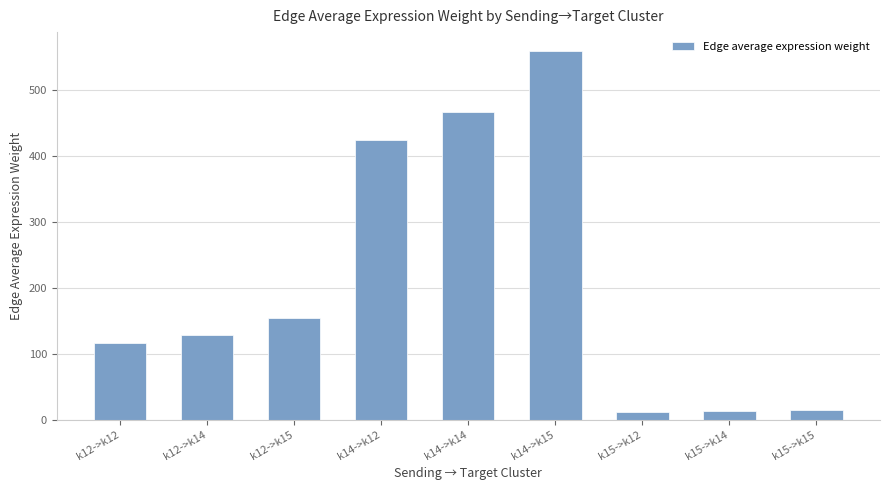

What is the label of the 5th bar from the right?

k14->k14